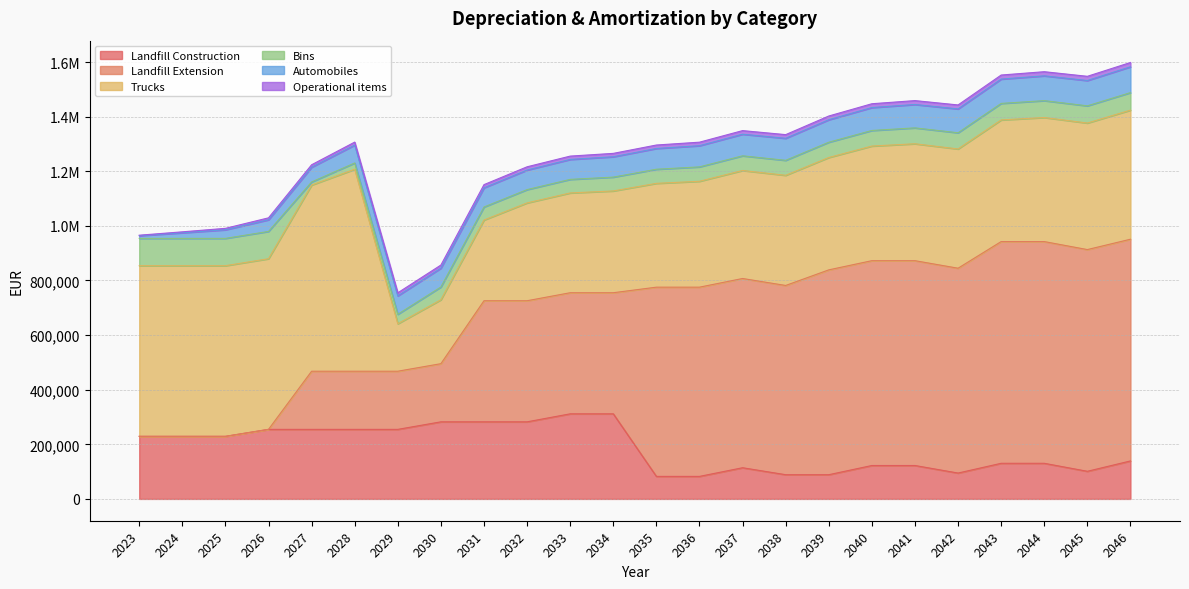

True or false: Trucks and Bins cross at least once.

False